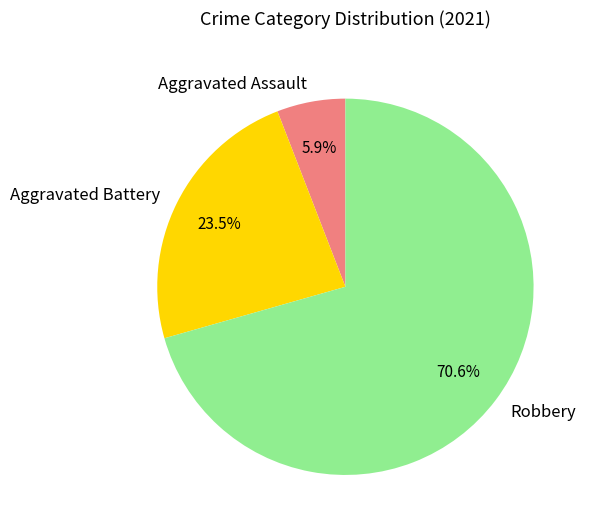

To the nearest percent, what is the average slice percentage?

33%